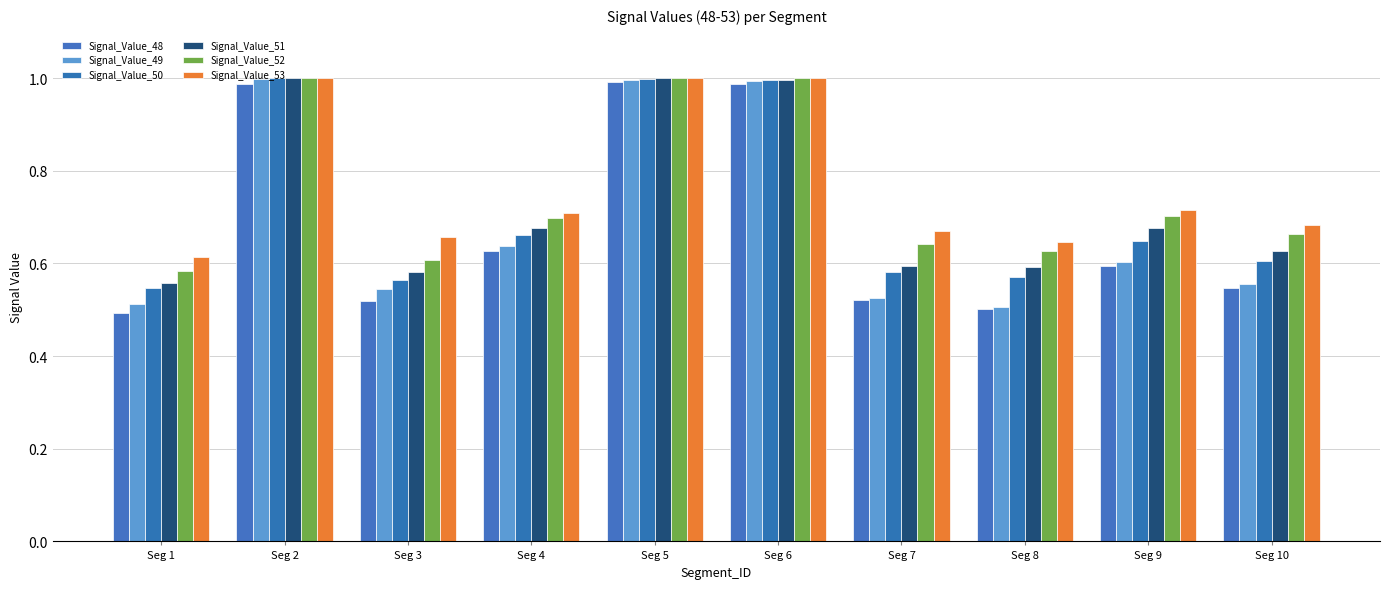

Is it true that Signal_Value_49 equals 0.5 at Seg 3?

True